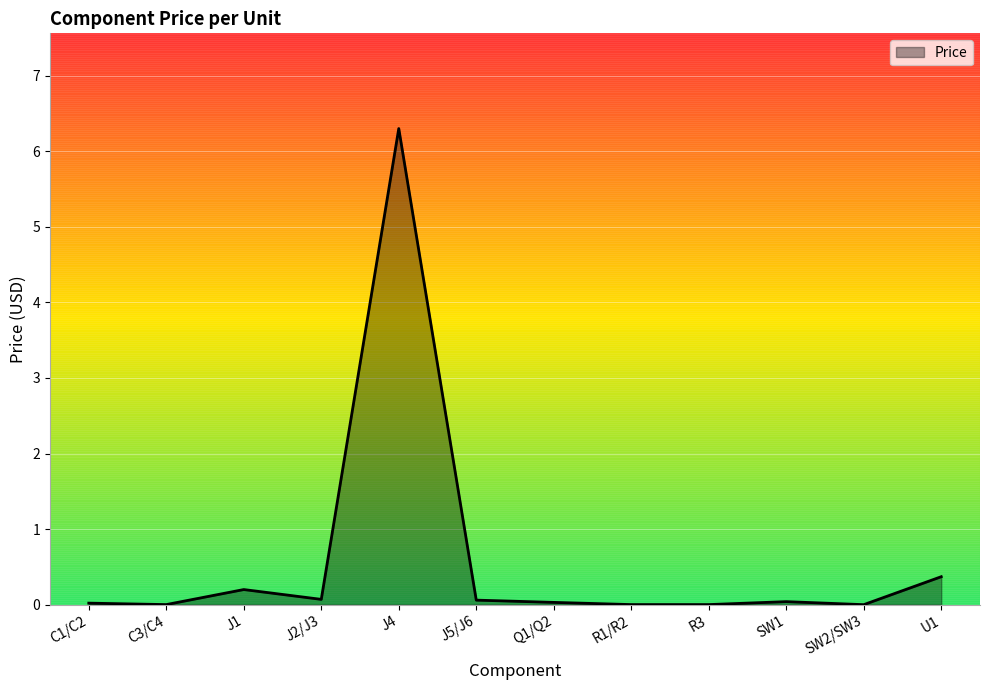

Does the chart have visible grid lines?

Yes